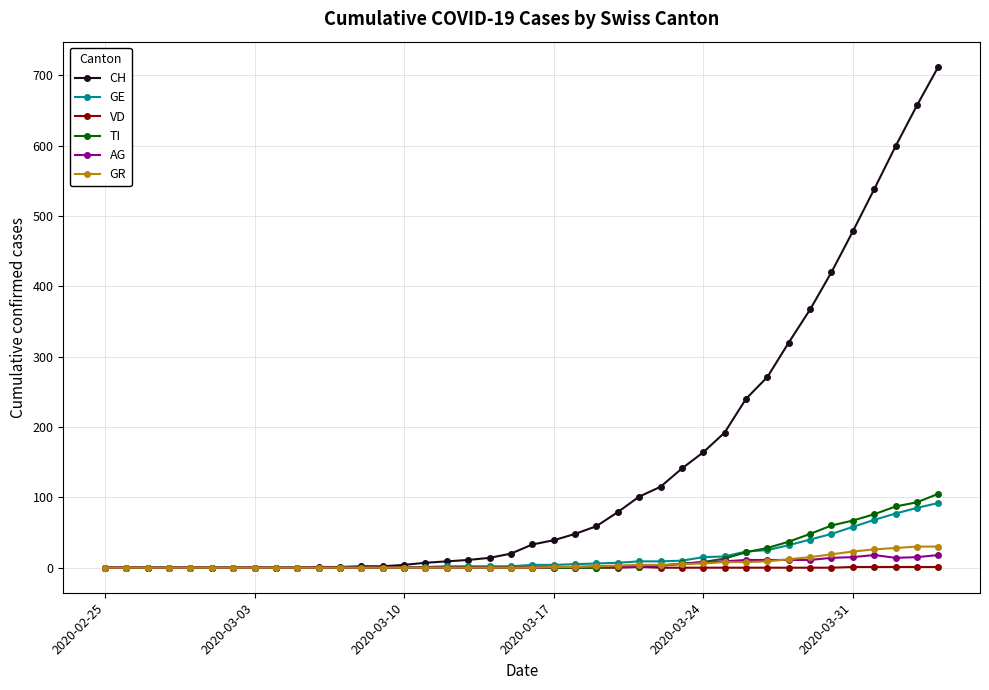

What is the greatest value displayed?

712